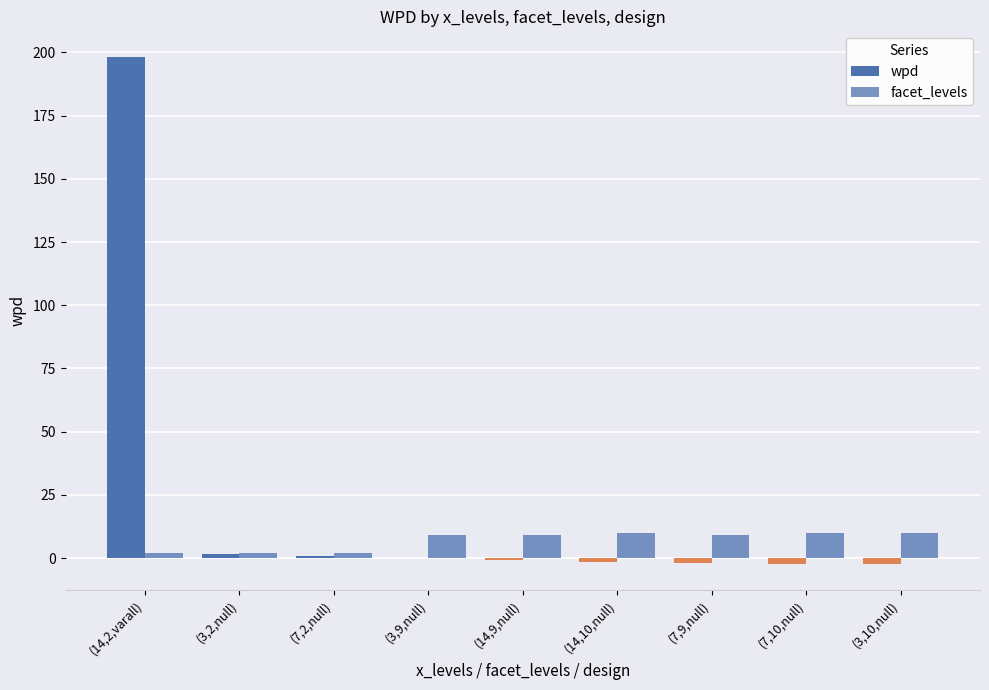

Which category has the highest value in the facet_levels series?

(14,10,null)